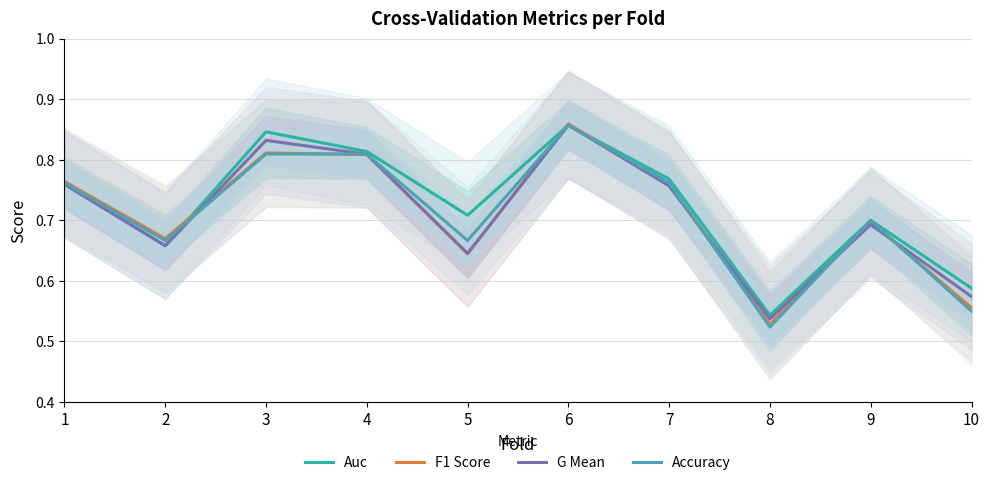

At which label does Accuracy reach its peak?

6